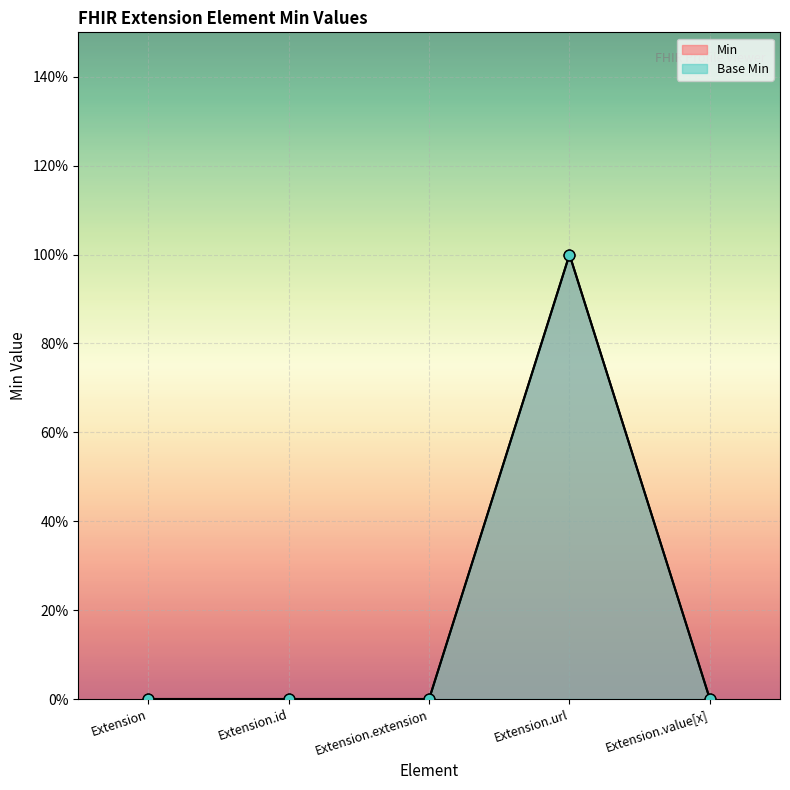

Which series reaches the minimum Y coordinate?

Min